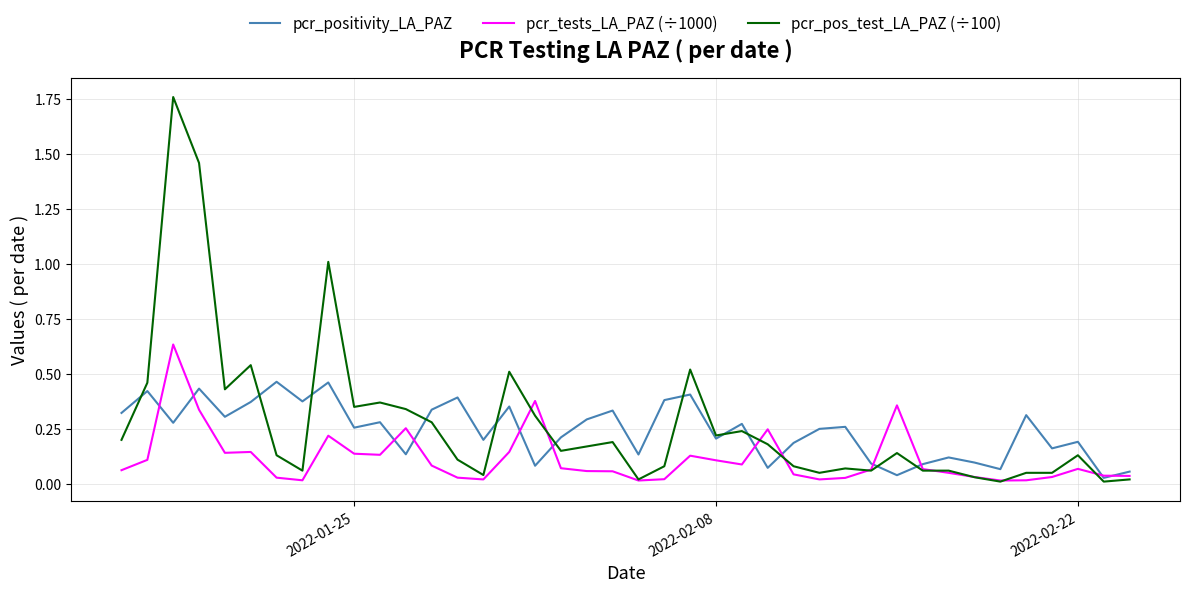

Which series has the widest spread of values?

pcr_pos_test_LA_PAZ (÷100)